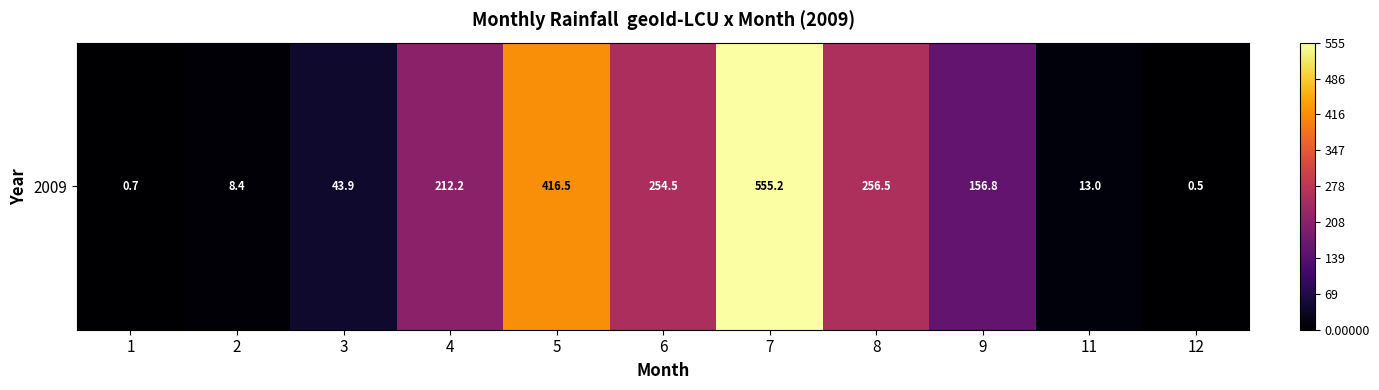

How many values are below 156?

5